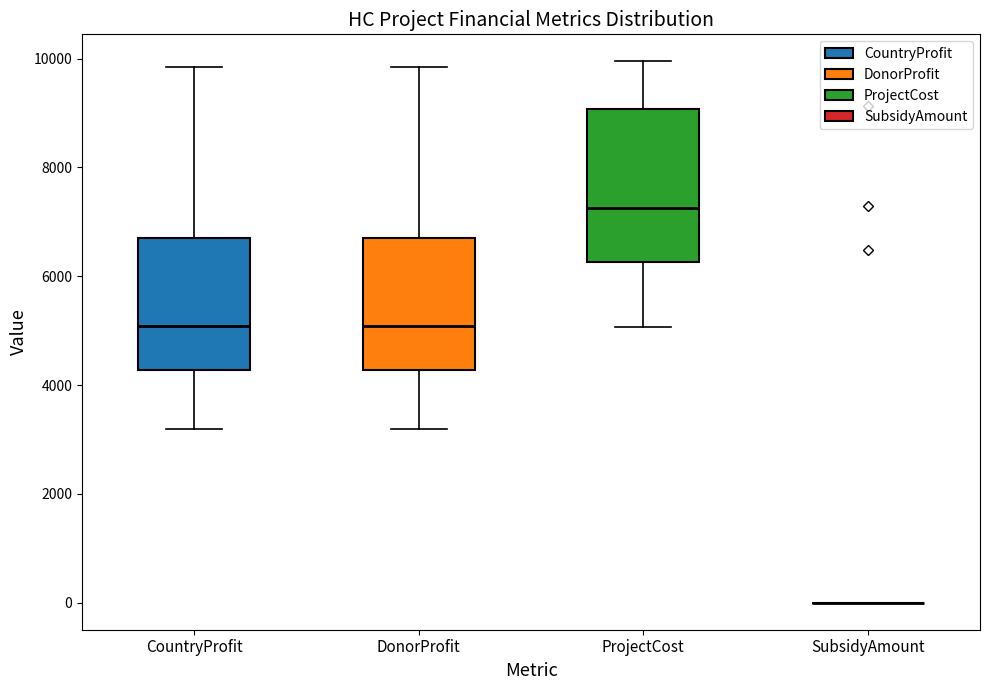

Reading left to right, transcribe this box plot: for each box, give where its median line is, the range the box spans, and where its two whiskers end, as read against the y-axis. The values are not printed on the chart, so give them approximately, as read against the axis.

CountryProfit: median 5000, box 4200 to 6600, whiskers 3200 to 9800
DonorProfit: median 5000, box 4200 to 6600, whiskers 3200 to 9800
ProjectCost: median 7200, box 6200 to 9000, whiskers 5000 to 10000
SubsidyAmount: box collapsed to a line at 0, whiskers 0 to 0